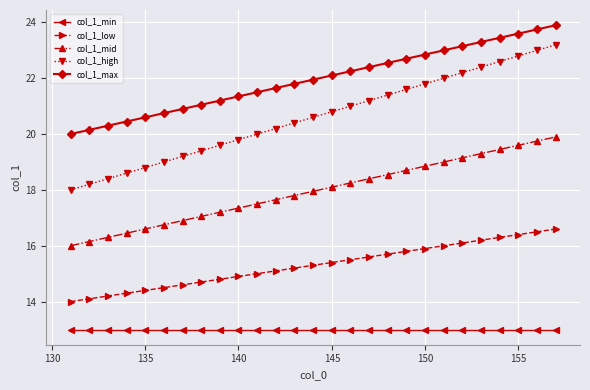

Which series has the largest range (max minus min)?

col_1_high